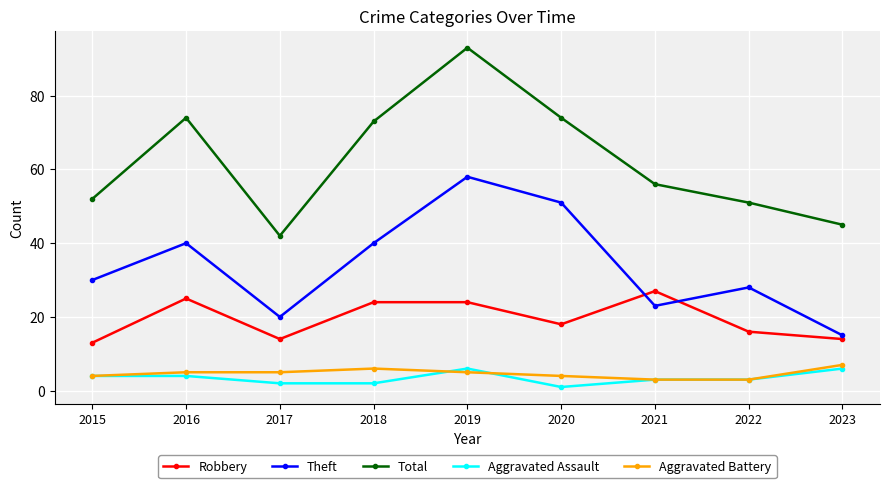

What is the minimum value shown in the chart?

1